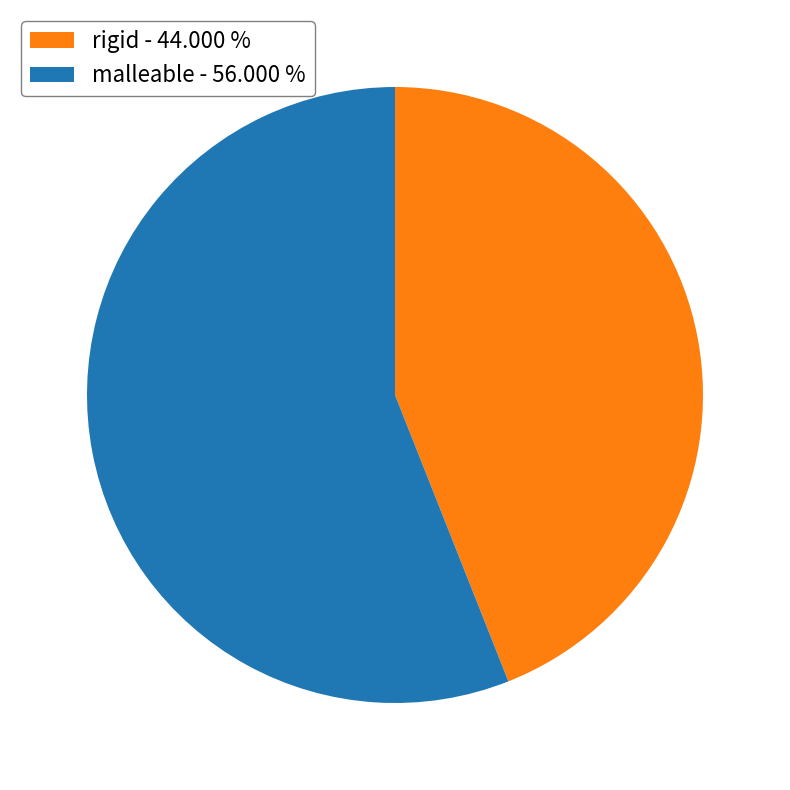

Which category accounts for the majority?

malleable